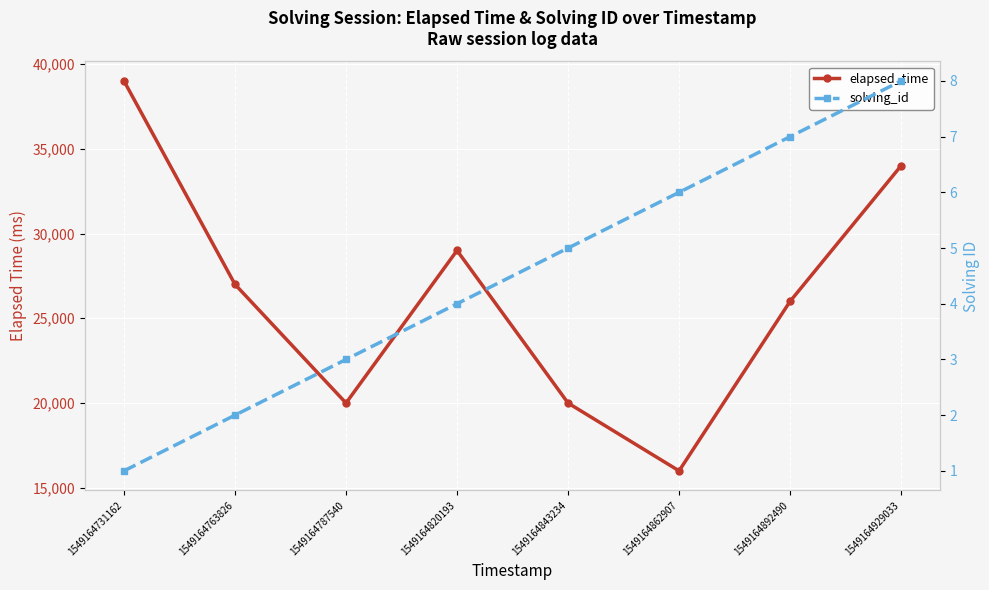

Reading left to right, list all the values displayed in this chart.

elapsed_time: 39000	27000	20000	29000	20000	16000	26000	34000
solving_id: 1	2	3	4	5	6	7	8